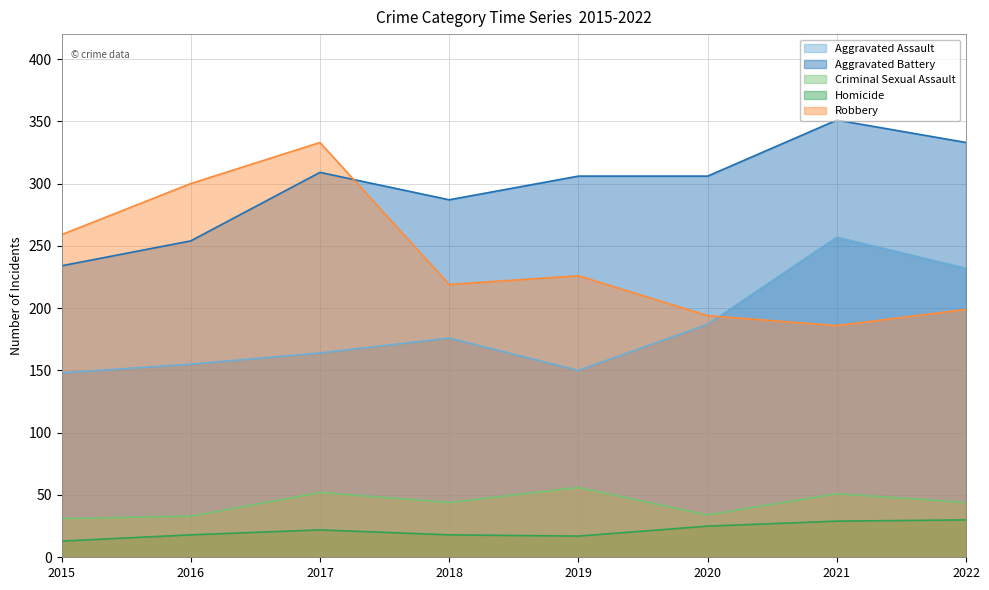

Which series has the largest total across all categories?

Aggravated Battery